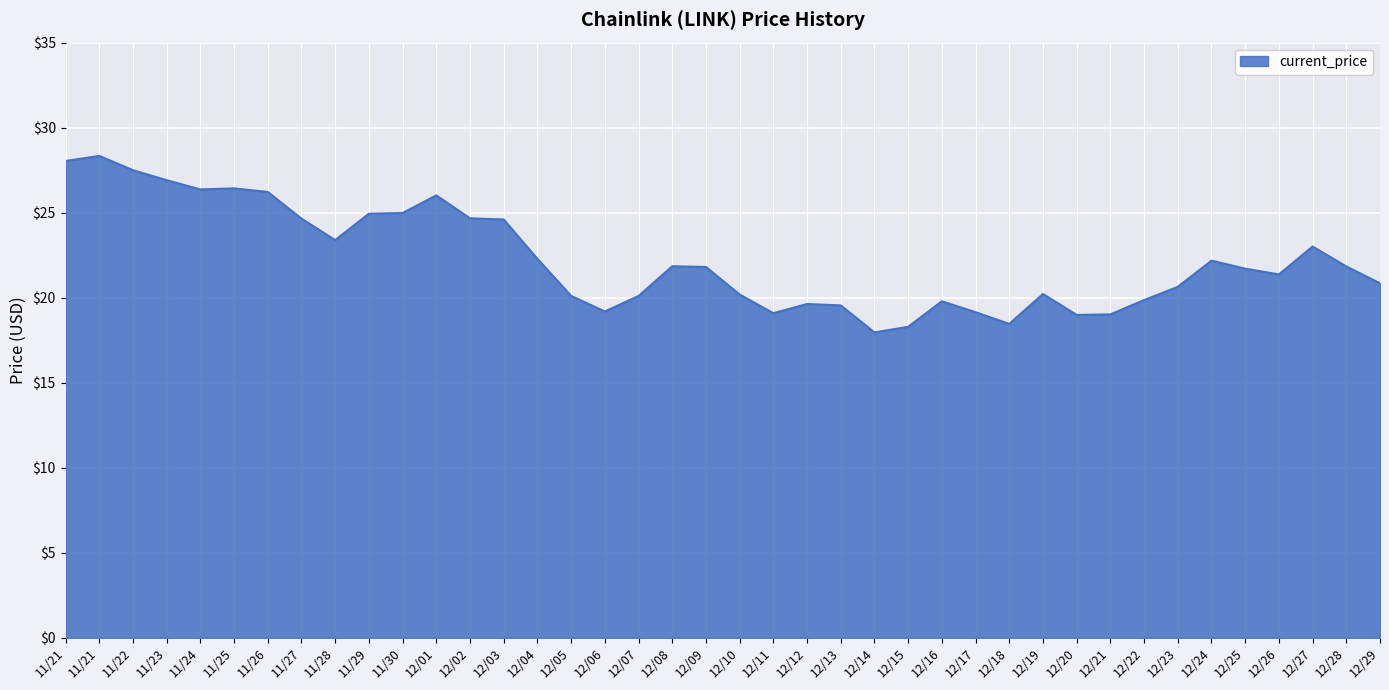

True or false: the data shows 18.2 at 11/24.

False